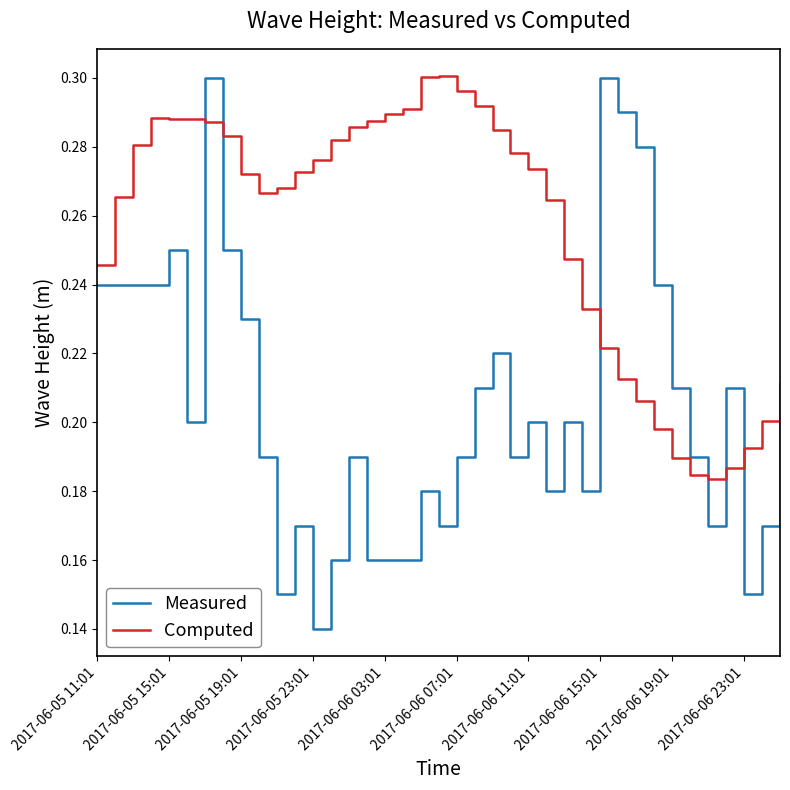

After their last crossing, which series has the higher values: Measured or Computed?

Computed